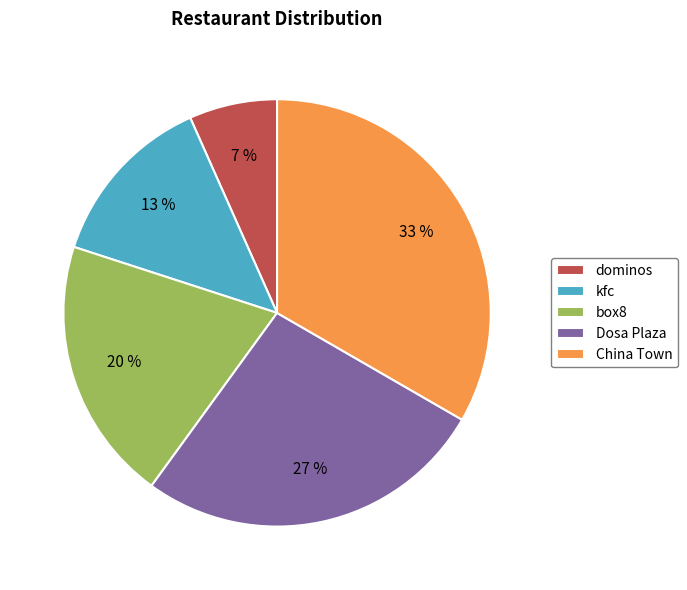

Between dominos and Dosa Plaza, which is larger?

Dosa Plaza